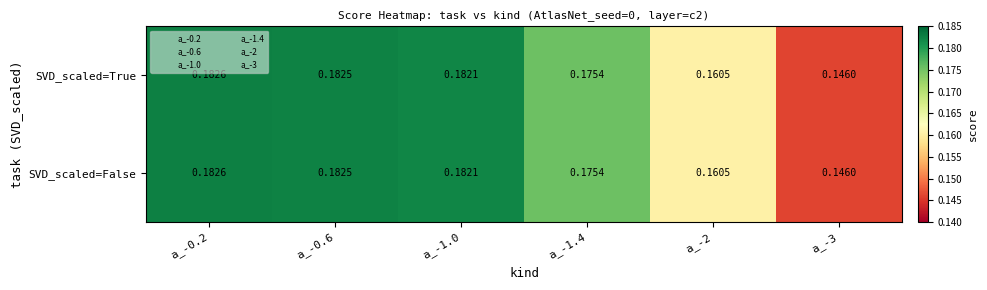

Is the value of SVD_scaled=True at a_-3 greater than the value of SVD_scaled=False at a_-1.0?

No